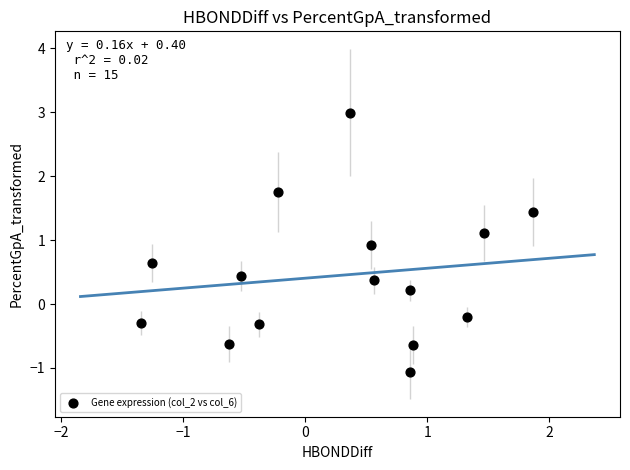

What is the range of Y values (max minus min)?

4.1